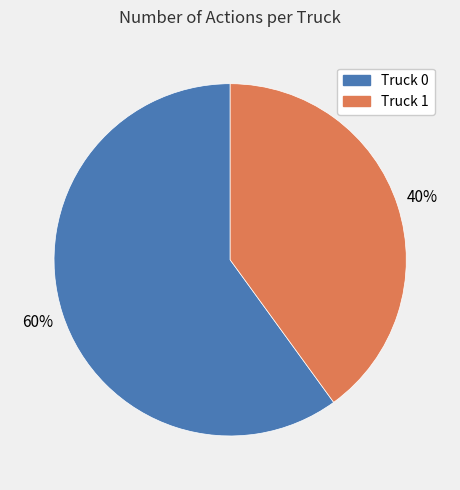

Do Truck 0 and Truck 1 together represent more than half of the pie?

Yes